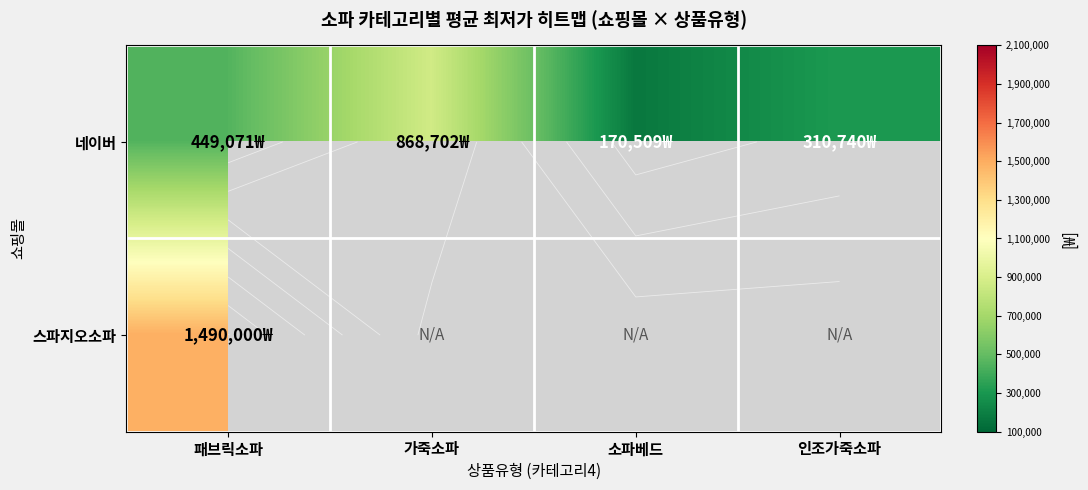

Which label corresponds to the largest value in the chart?

패브릭소파